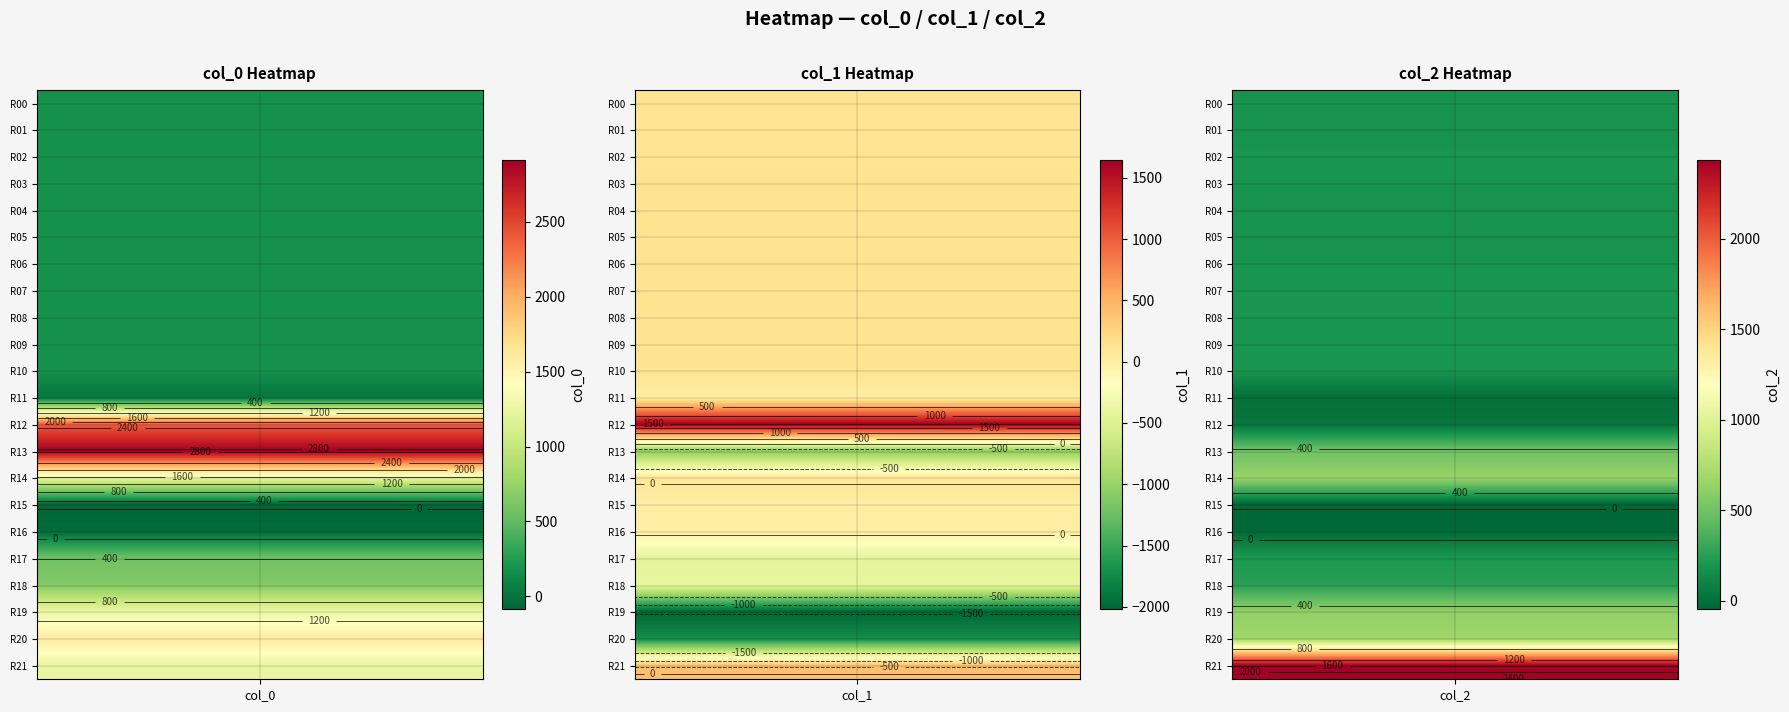

What is the approximate value of col_2 at 4?

187.2